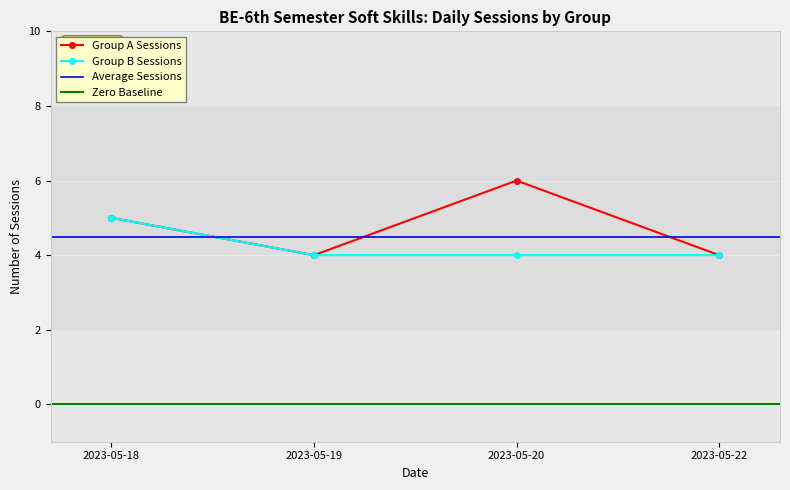

Between 2023-05-20 and 2023-05-19, which is larger?

2023-05-20